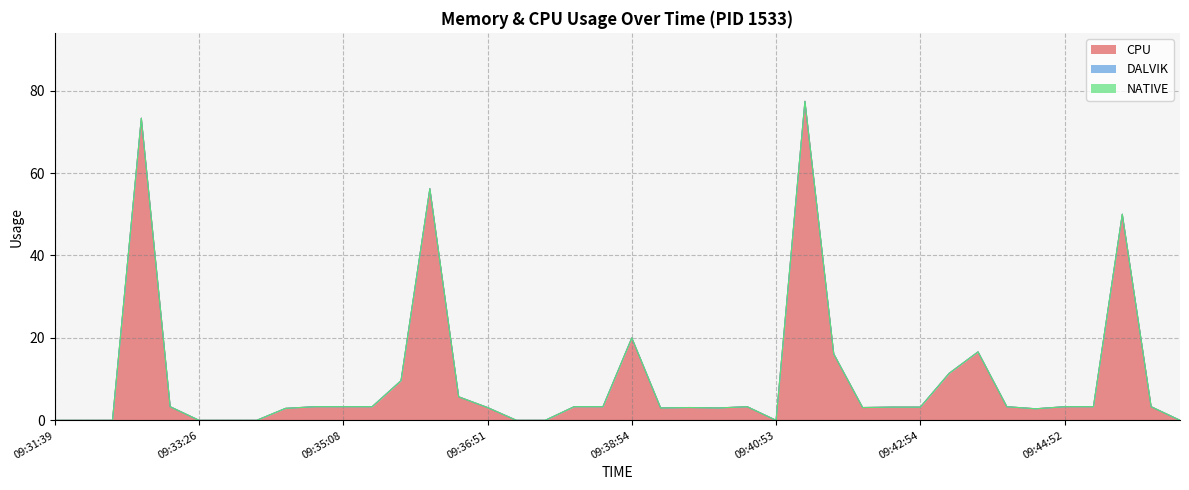

At which label is DALVIK closest to 0?

09:31:39